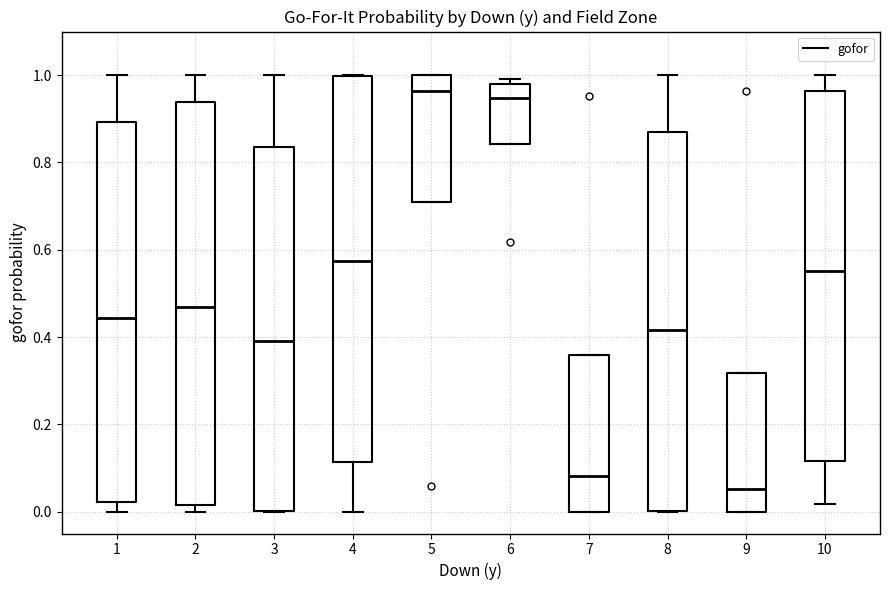

Reading left to right, transcribe this box plot: for each box, give where its median line is, the range the box spans, and where its two whiskers end, as read against the y-axis. The values are not printed on the chart, so give them approximately, as read against the axis.

1: median 0.44, box 0.02 to 0.90, whiskers 0.00 to 1.00
2: median 0.48, box 0.02 to 0.94, whiskers 0.00 to 1.00
3: median 0.40, box 0.00 to 0.84, whiskers 0.00 to 1.00
4: median 0.58, box 0.12 to 1.00, whiskers 0.00 to 1.00
5: median 0.96, box 0.72 to 1.00, whiskers 0.72 to 1.00
6: median 0.94, box 0.84 to 0.98, whiskers 0.84 to 1.00
7: median 0.08, box 0.00 to 0.36, whiskers 0.00 to 0.36
8: median 0.42, box 0.00 to 0.88, whiskers 0.00 to 1.00
9: median 0.06, box 0.00 to 0.32, whiskers 0.00 to 0.32
10: median 0.56, box 0.12 to 0.96, whiskers 0.02 to 1.00